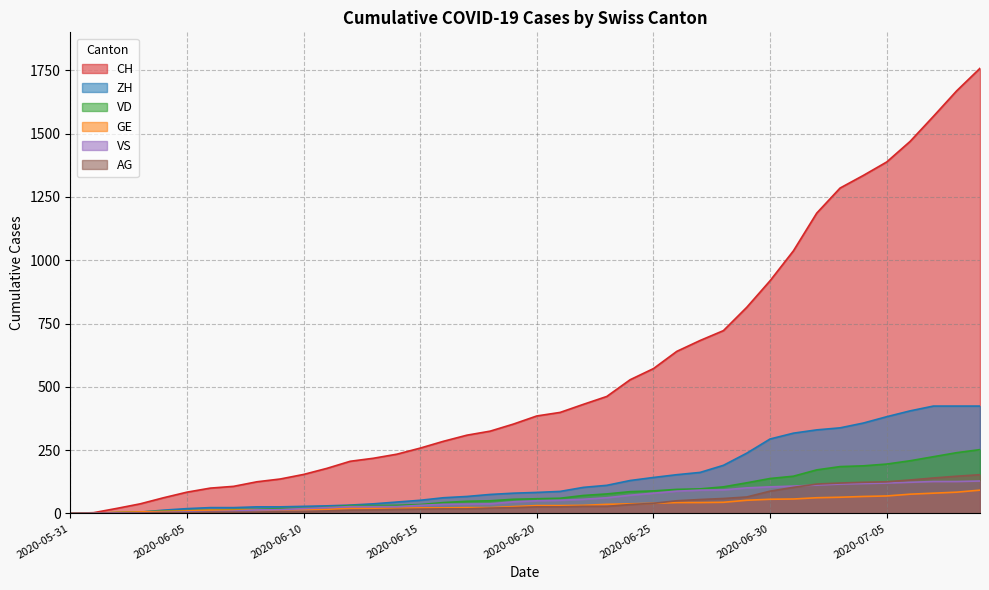

Rank the series at 2020-06-26 from highest to lowest value.

CH, VD, VS, AG, GE